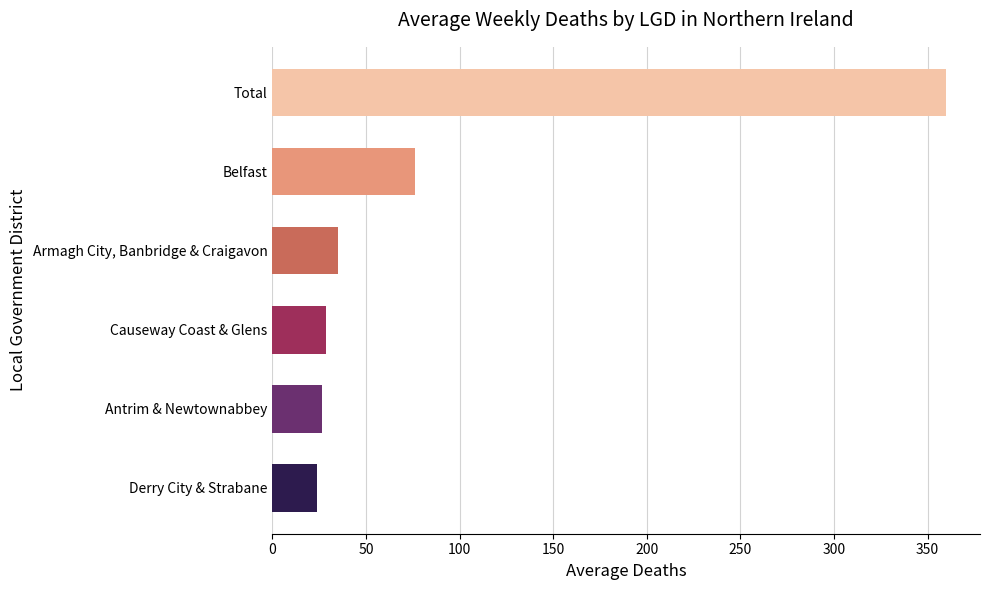

True or false: Belfast has a value of 167 at 12.

False